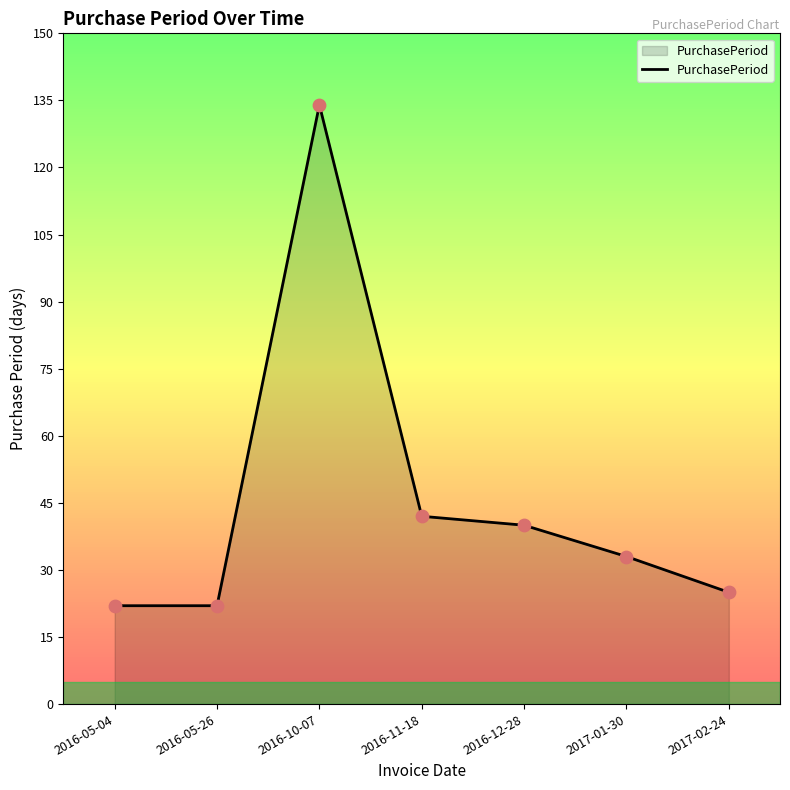

What is the change in value from 2016-05-04 to 2016-10-07?

+112